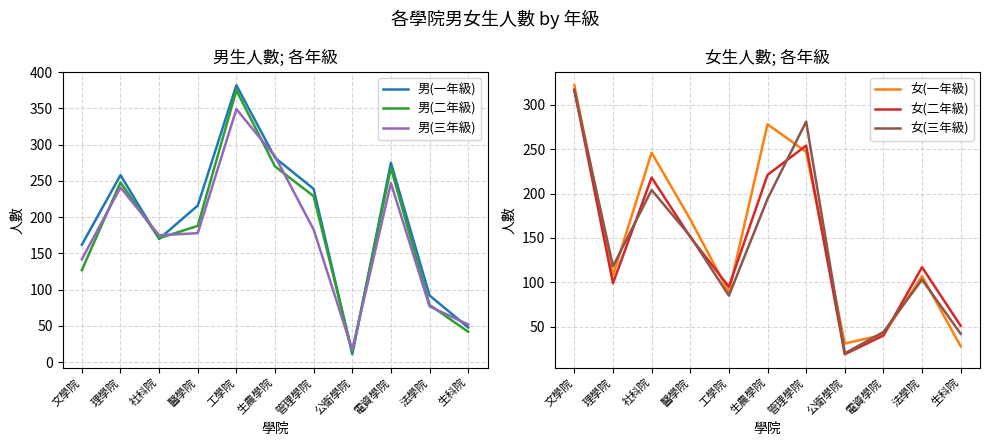

At which label is 女(二年級) closest to 168?

醫學院